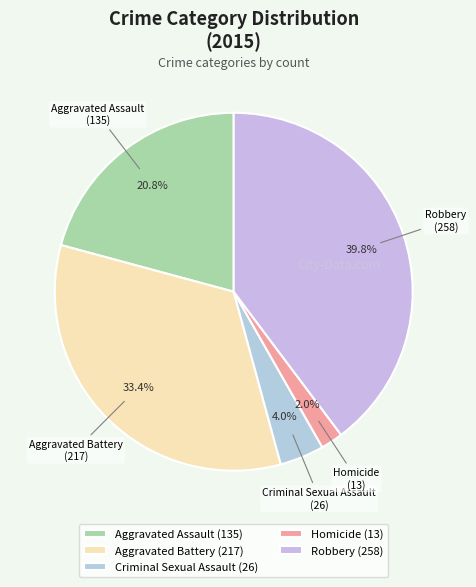

Is the sum of Aggravated Assault and Criminal Sexual Assault greater than half?

No